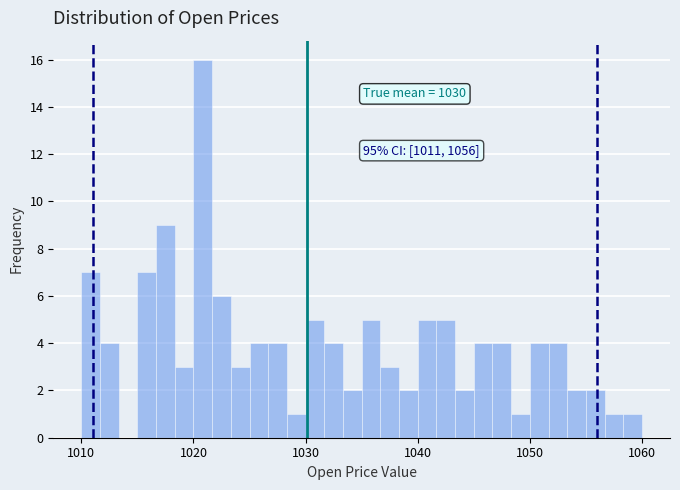

Read against the x-axis, roughly where is the centre of the tallest bar?

1021